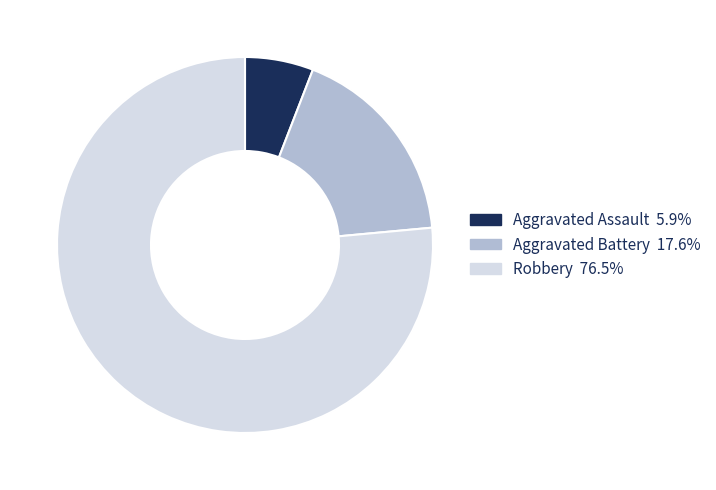

Does any single category account for the majority?

Yes